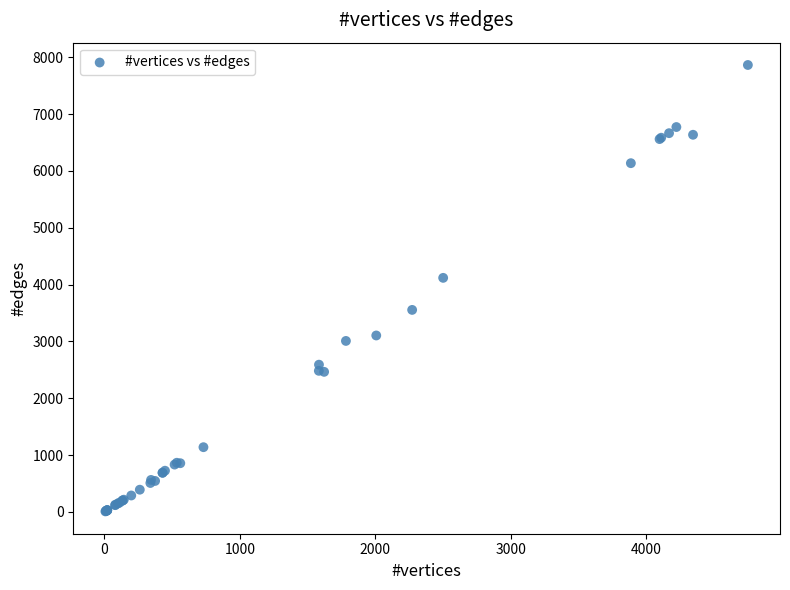

What Y value in the scatter plot is closest to 3936?

4118